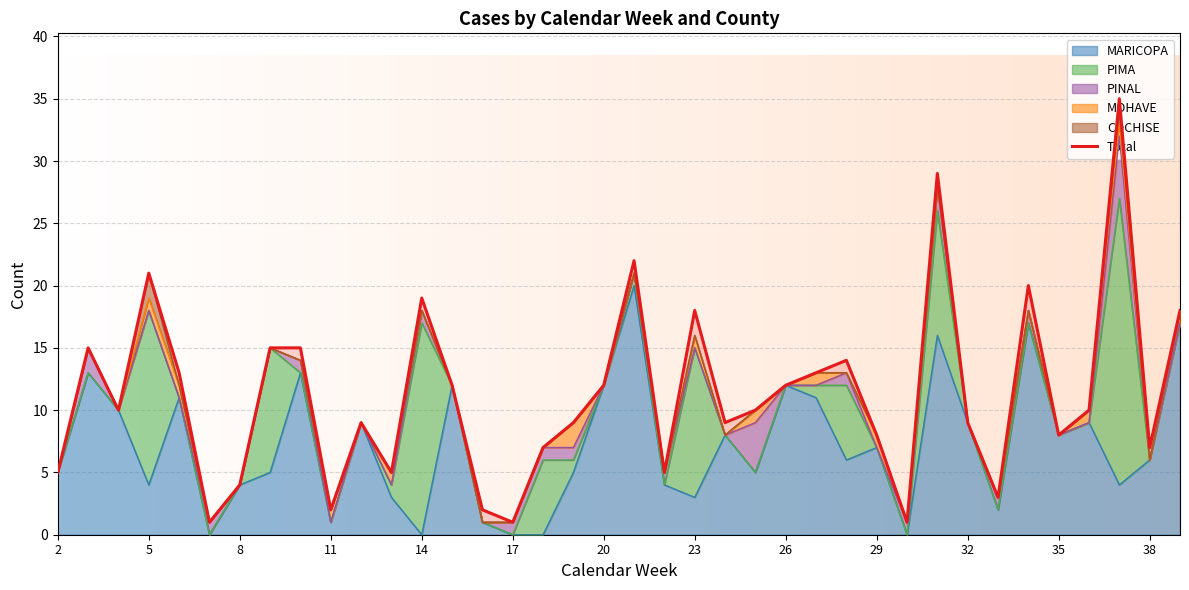

What is the maximum value for MARICOPA?

20